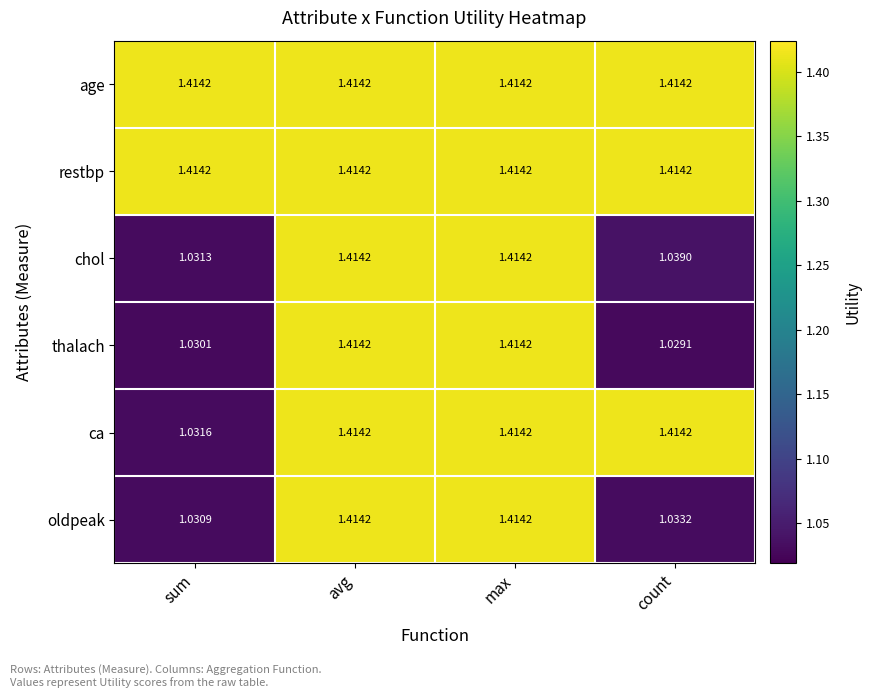

Is the value of ca at sum greater than the value of oldpeak at sum?

Yes